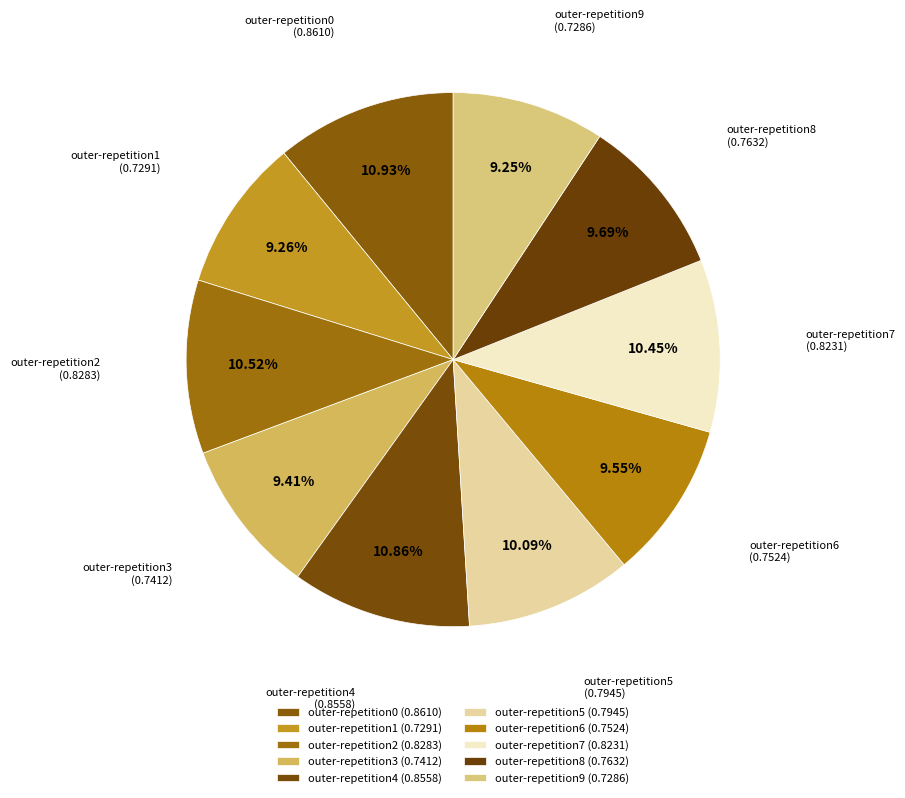

Does any single category account for the majority?

No